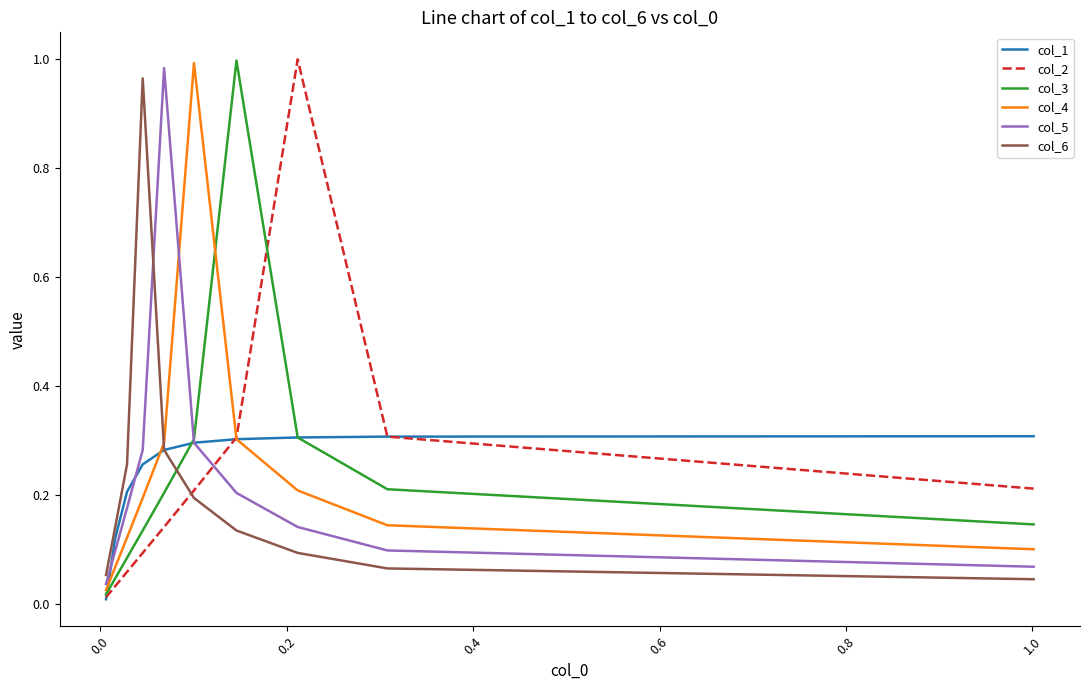

True or false: col_4 and col_1 cross at least once.

True